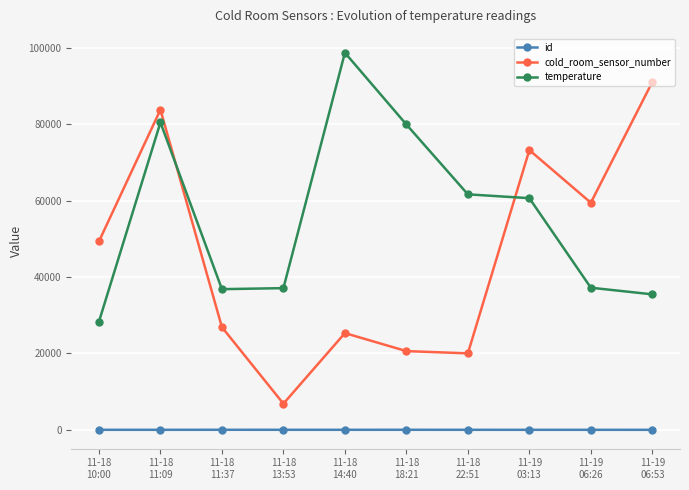

How many lines are shown in the chart?

3